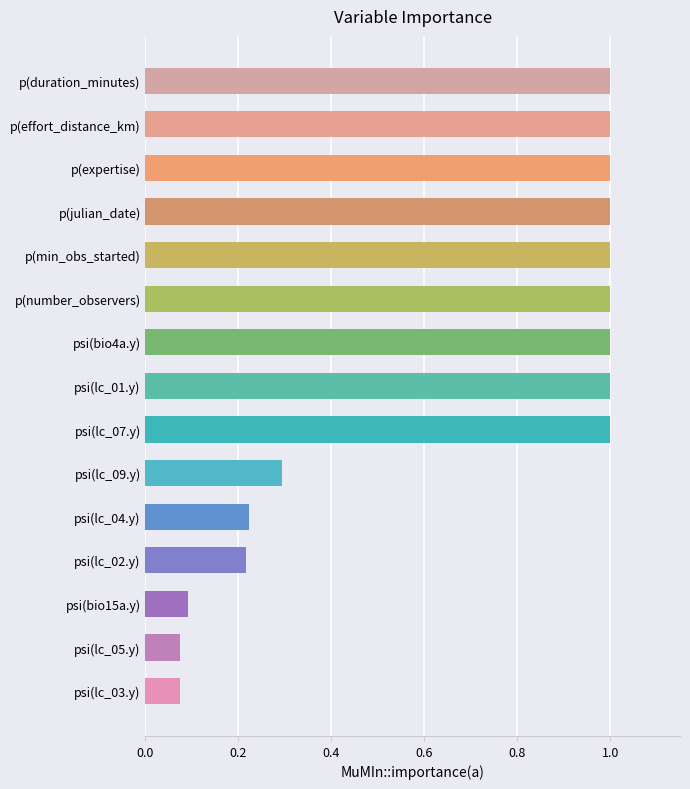

What is the sum of all values?

10.0